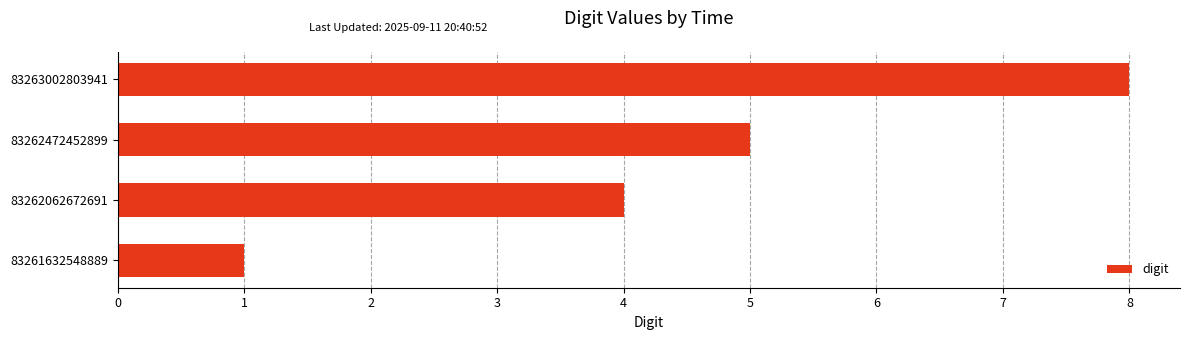

What is the difference between the values at 83261632548889 and 83262472452899?

4